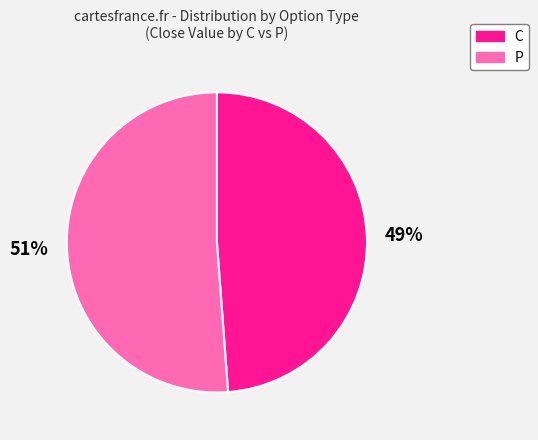

What percentage is the C slice, to the nearest percent?

49%